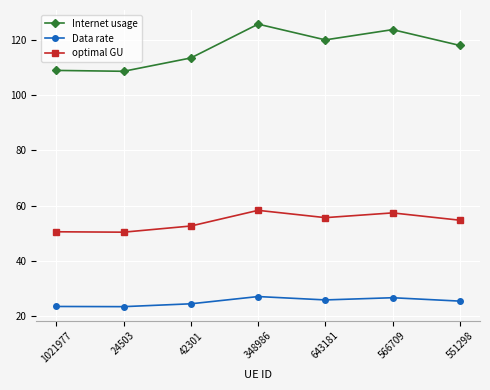

At 1021977, list the series in order from largest to smallest.

Internet usage, optimal GU, Data rate